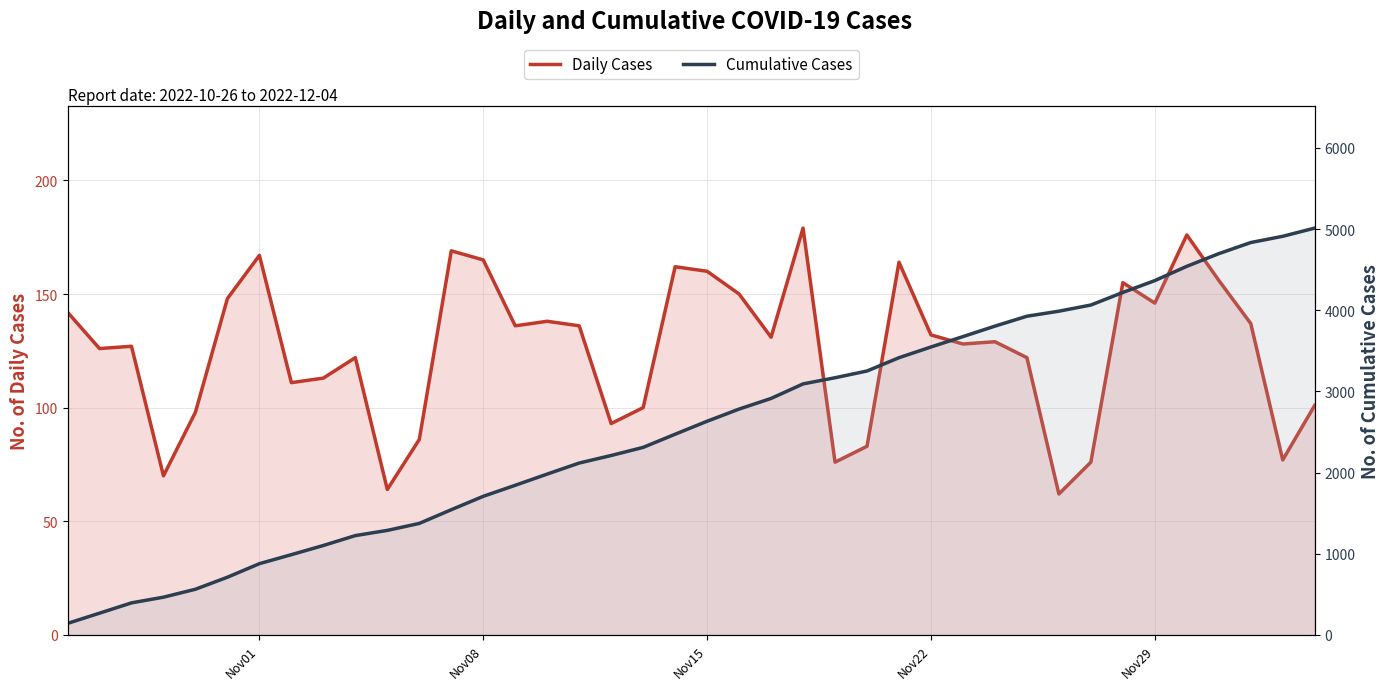

What are all the series names shown in the legend?

Daily Cases, Cumulative Cases